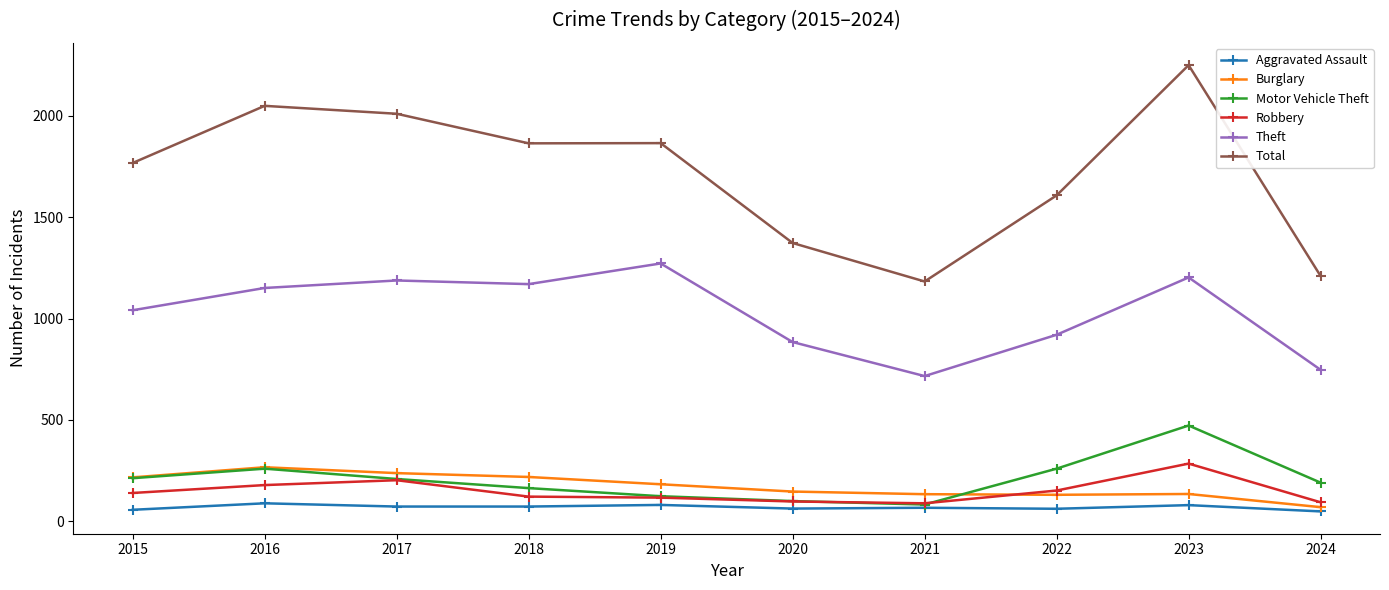

What are all the series names shown in the legend?

Aggravated Assault, Burglary, Motor Vehicle Theft, Robbery, Theft, Total